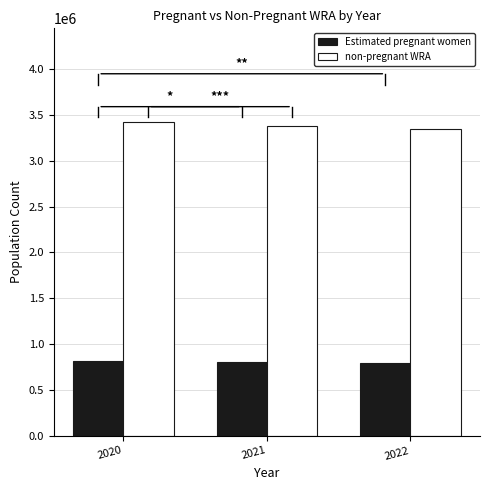

The value of Estimated pregnant women at 2022 is 792200.7. True or false?

True